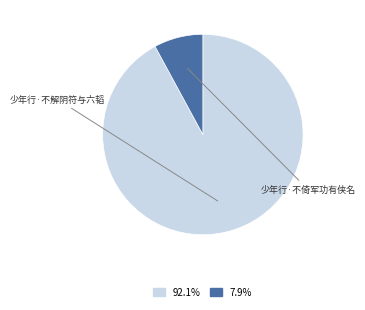

What is the smallest slice in the pie chart?

少年行·不倚军功有侠名